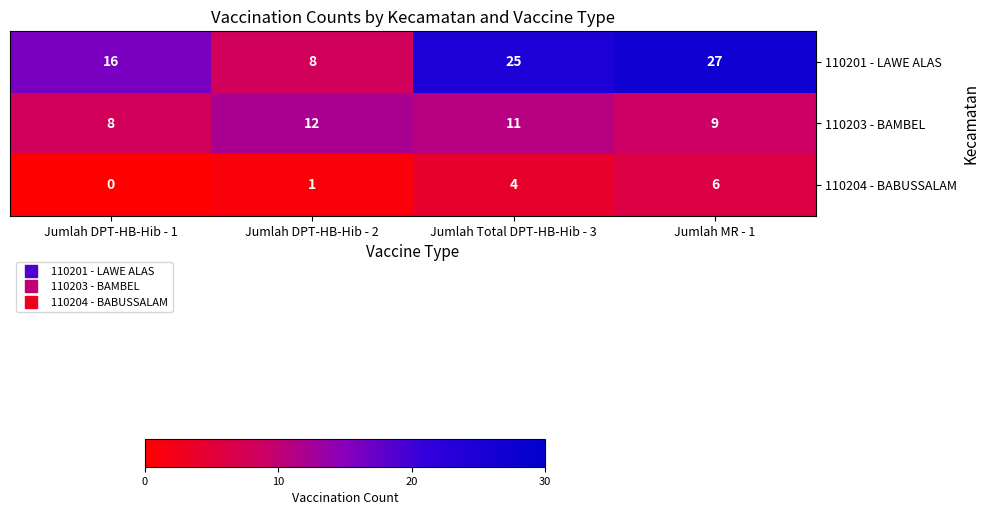

What is the difference between the 110204 - BABUSSALAM values at Jumlah MR - 1 and Jumlah DPT-HB-Hib - 1?

6